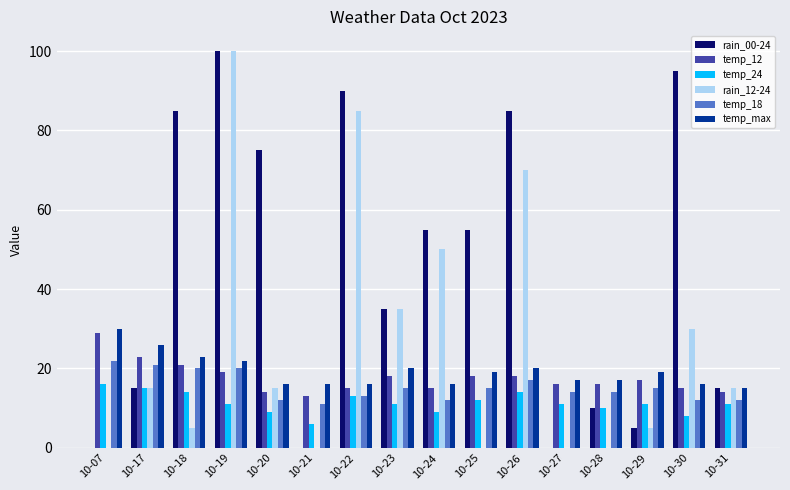

Which category has the highest value in the rain_00-24 series?

10-19